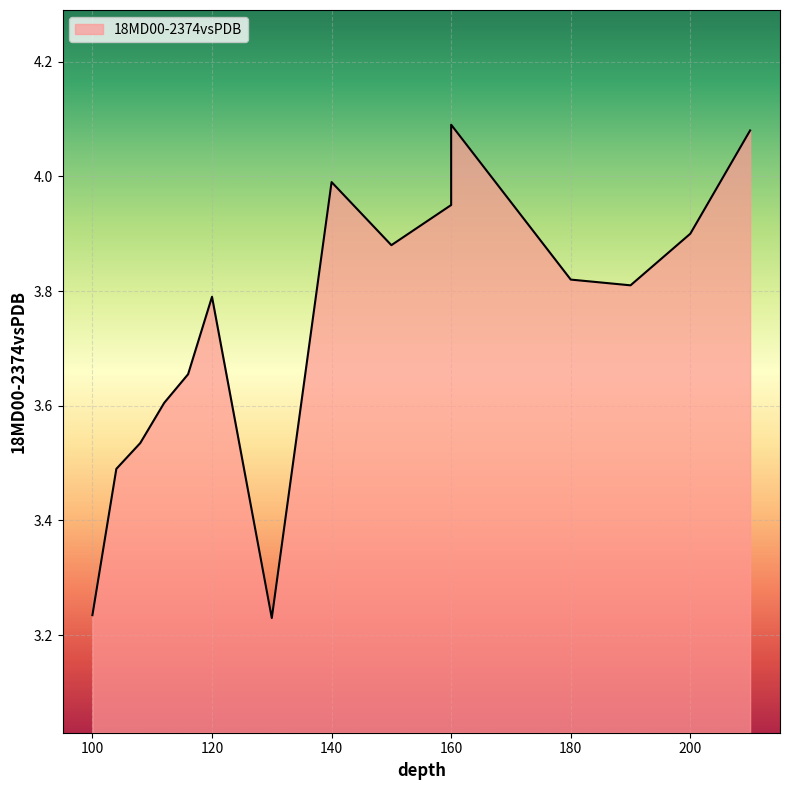

What is the value of the 6th point from the left?

3.8